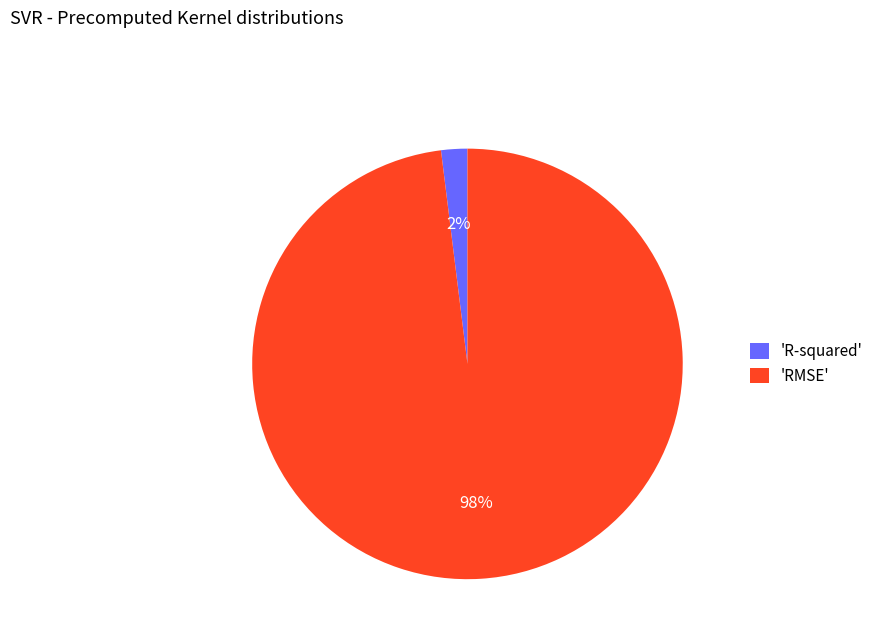

Count the number of slices in the pie.

2